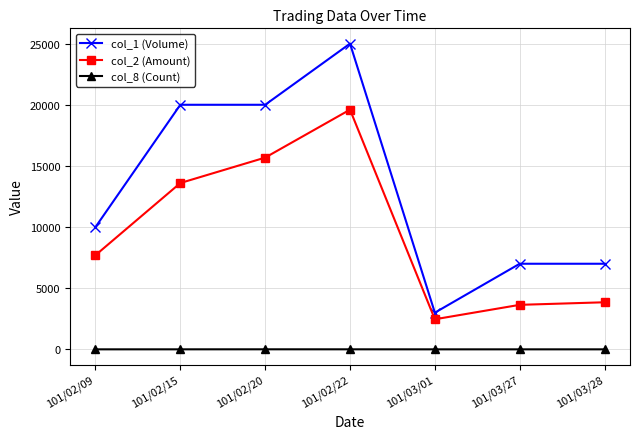

List the series in order of their overall mean, highest first.

col_1 (Volume), col_2 (Amount), col_8 (Count)